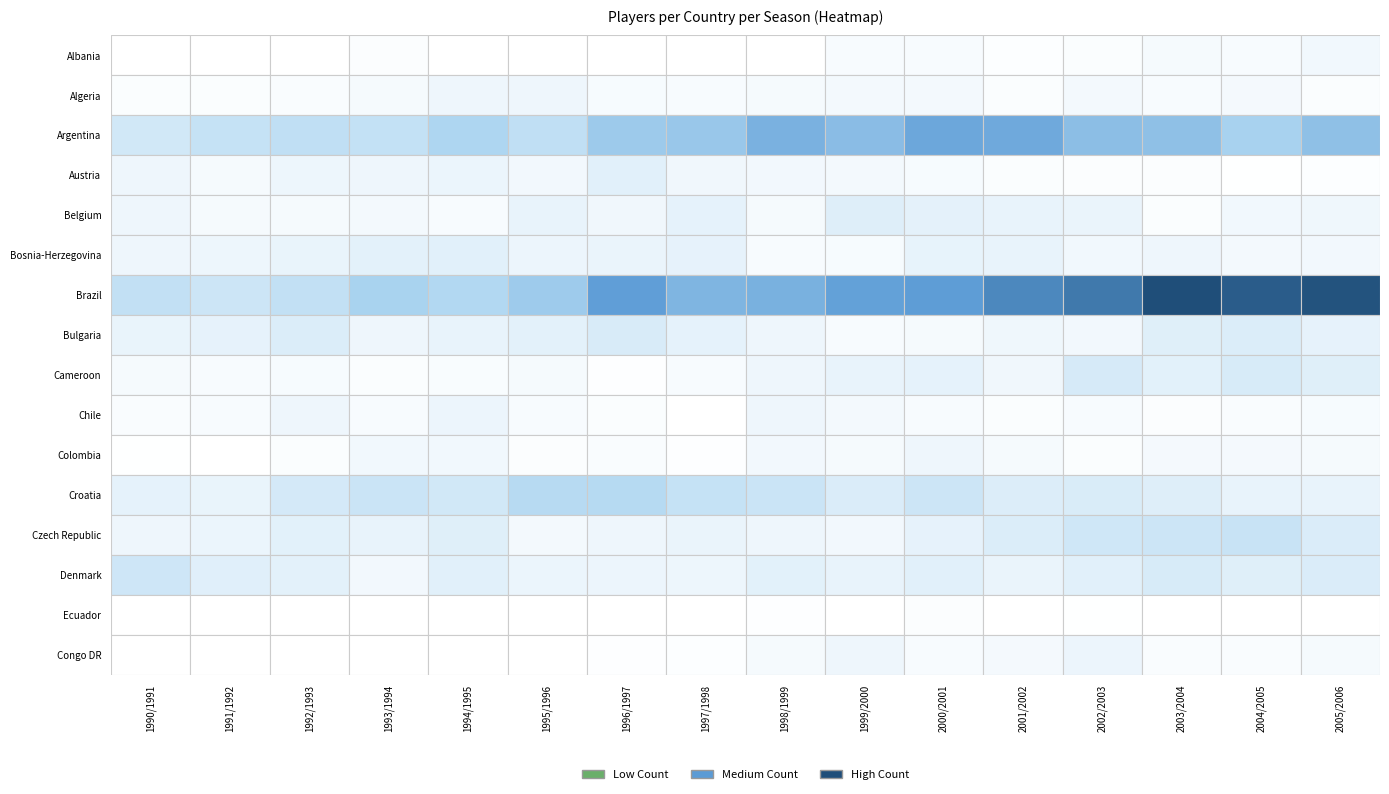

Reading left to right, list all the values displayed in this chart.

Albania: 0	0	0	6	0	0	0	0	0	12	11	5	7	16	11	21
Algeria: 7	7	9	14	25	26	13	11	15	18	18	8	19	11	17	8
Argentina: 67	85	92	87	117	91	141	147	191	169	211	207	165	161	126	162
Austria: 26	14	27	26	30	20	45	23	20	19	13	8	6	6	2	5
Belgium: 25	16	15	19	11	34	23	38	15	49	39	34	31	8	21	24
Bosnia-Herzegovina: 26	27	32	41	45	28	31	36	12	13	35	33	21	25	19	20
Brazil: 88	74	89	125	112	139	228	183	192	223	230	263	287	352	329	345
Bulgaria: 32	36	53	26	34	40	57	38	25	11	15	24	20	48	53	37
Cameroon: 14	11	13	7	10	15	3	11	25	33	38	22	60	42	59	47
Chile: 9	12	26	11	28	12	8	1	25	19	12	8	12	6	9	13
Colombia: 2	1	7	21	21	6	9	4	20	16	25	16	7	17	17	14
Croatia: 38	32	63	77	66	105	106	85	77	54	74	51	55	49	34	34
Czech Republic: 25	30	42	33	47	19	26	31	26	20	37	53	70	73	80	54
Denmark: 71	46	40	20	44	30	28	27	42	34	44	31	45	59	48	54
Ecuador: 0	0	0	0	0	0	0	0	4	0	6	0	2	0	0	0
Congo DR: 0	0	0	0	1	1	3	5	16	25	12	17	28	9	9	16